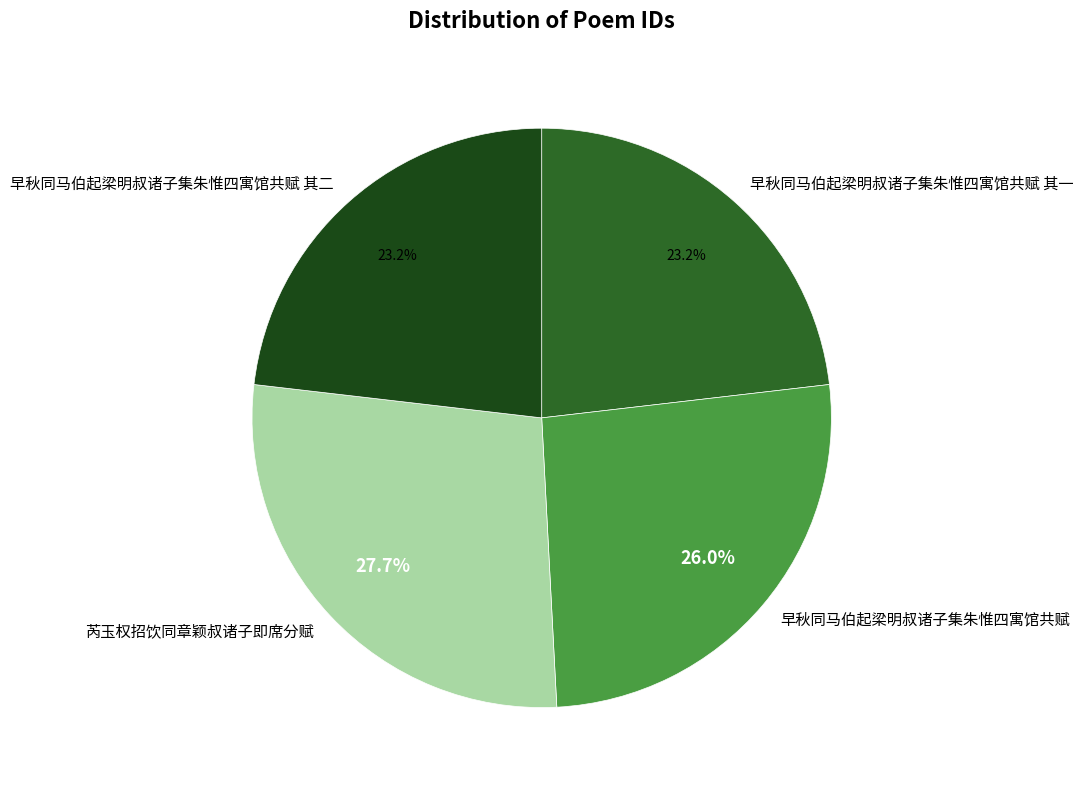

Count the number of slices in the pie.

4